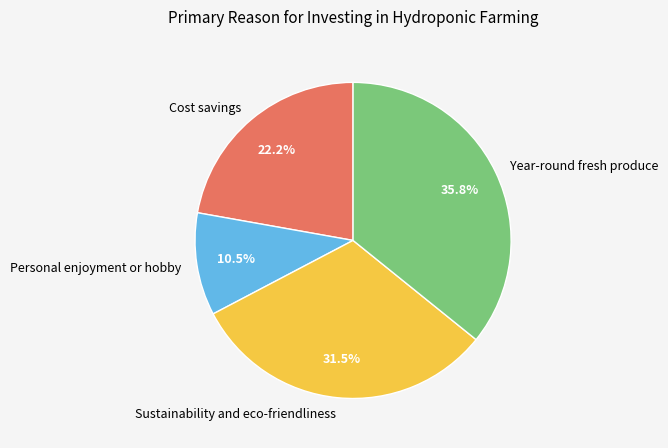

To the nearest percent, what percentage of the pie is Year-round fresh produce?

36%